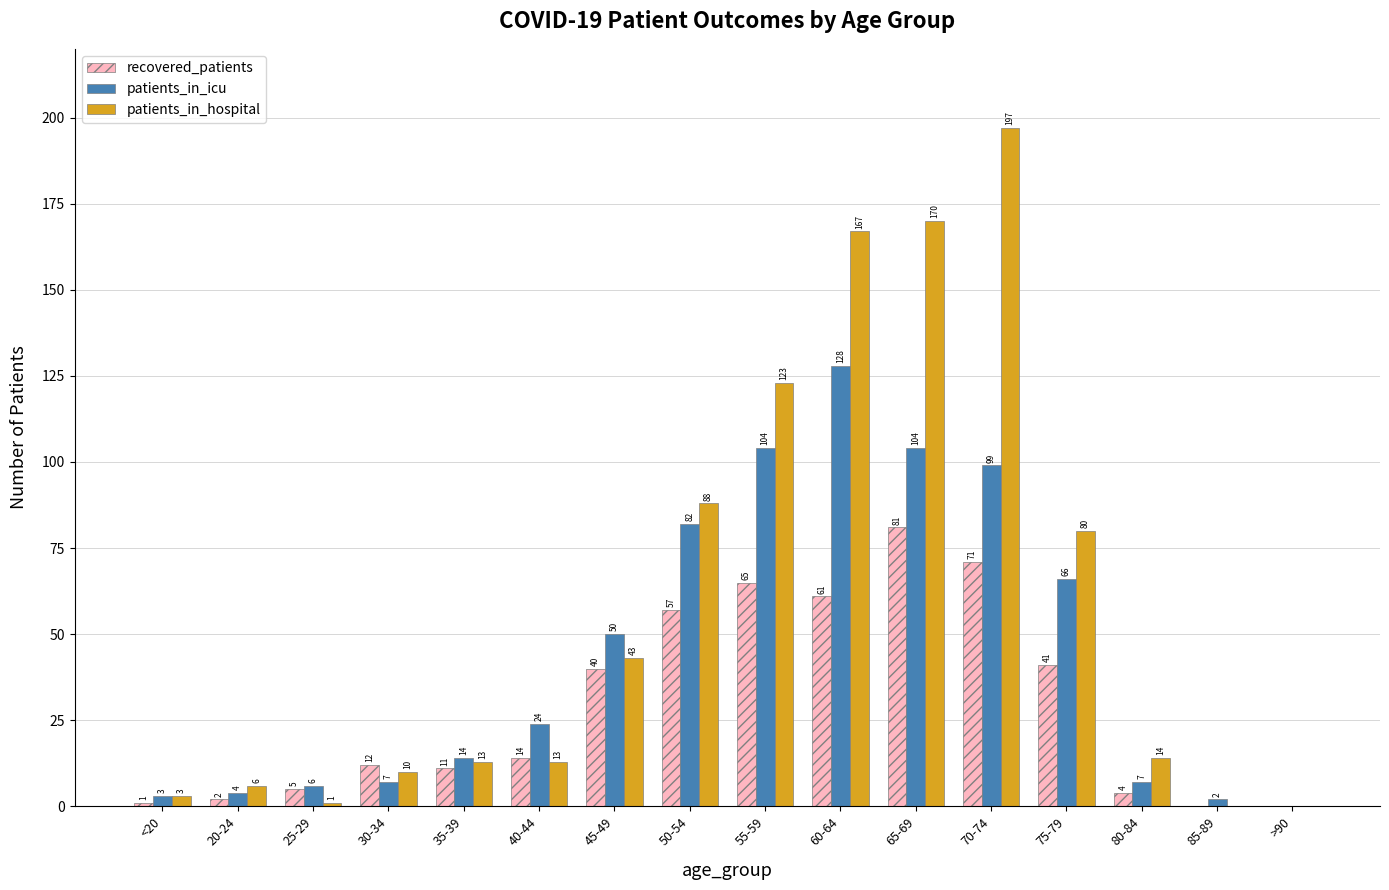

What is the difference between the recovered_patients values at 35-39 and 25-29?

6